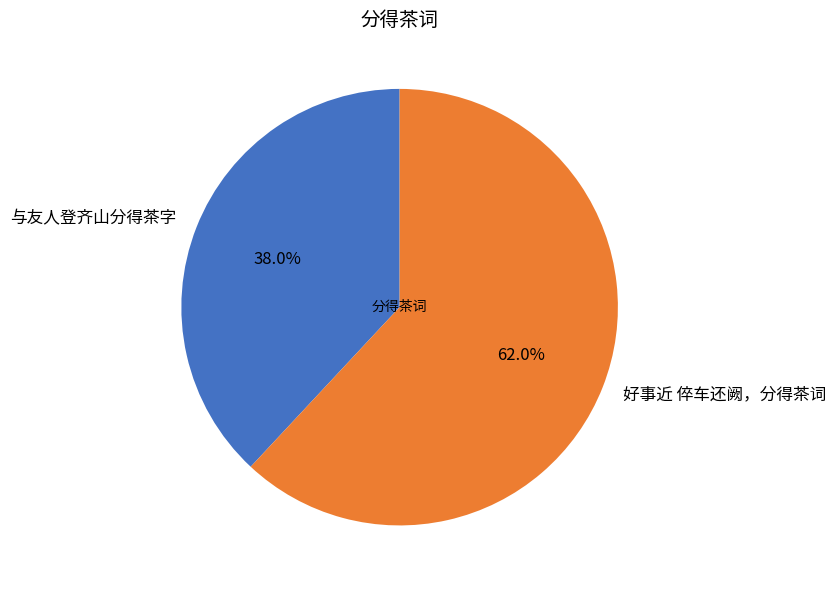

To the nearest percent, what portion does 好事近 倅车还阙，分得茶词 represent?

62%